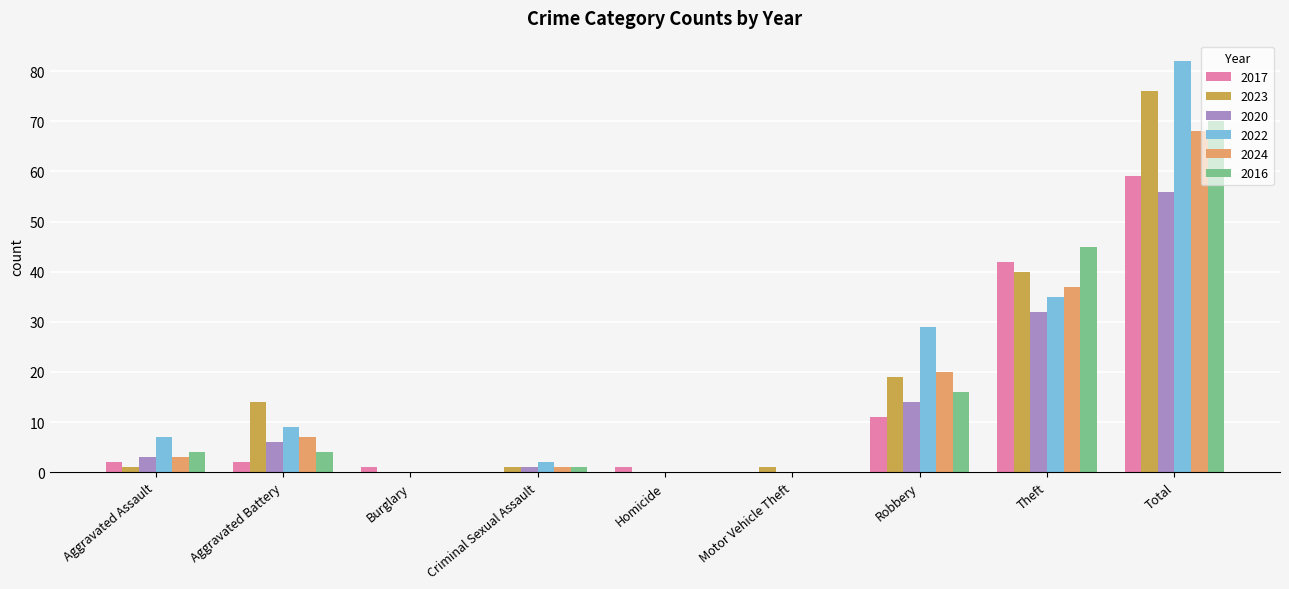

Which series changed the most between Aggravated Battery and Robbery?

2022